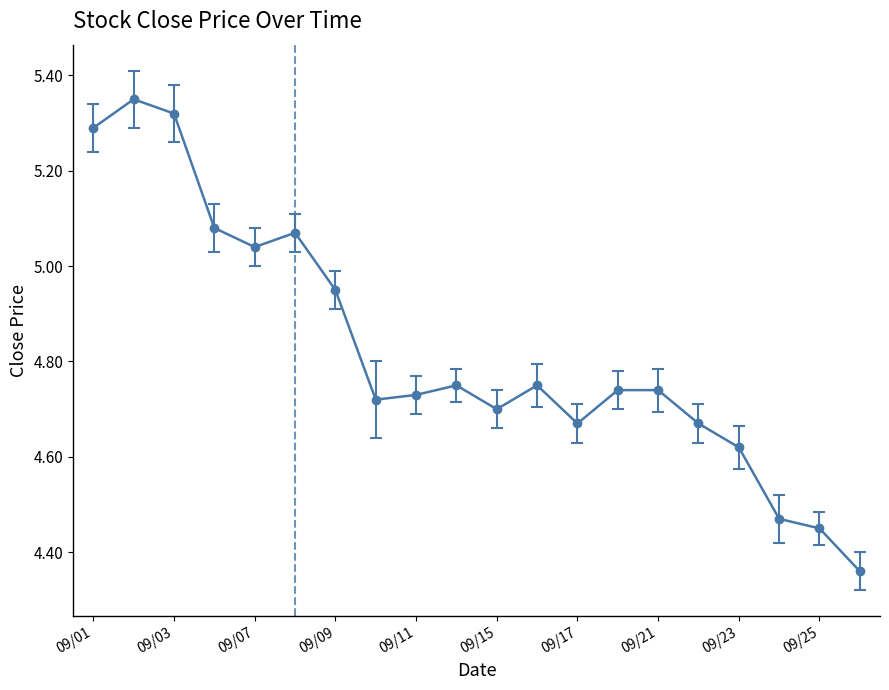

True or false: the data has more than 0 interior local peaks.

True